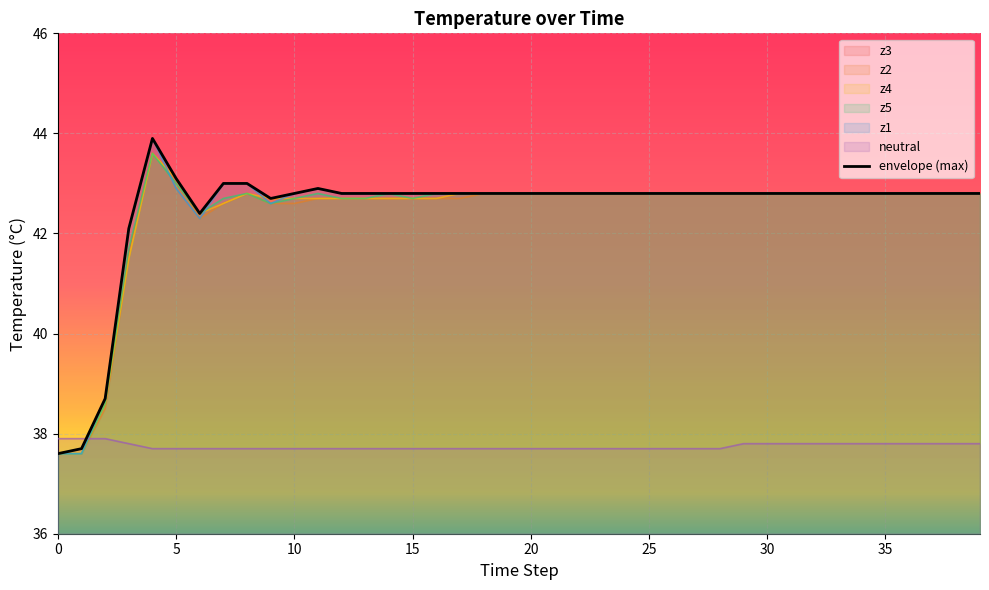

Is the value of z5 at 13 greater than the value of neutral at 19?

Yes